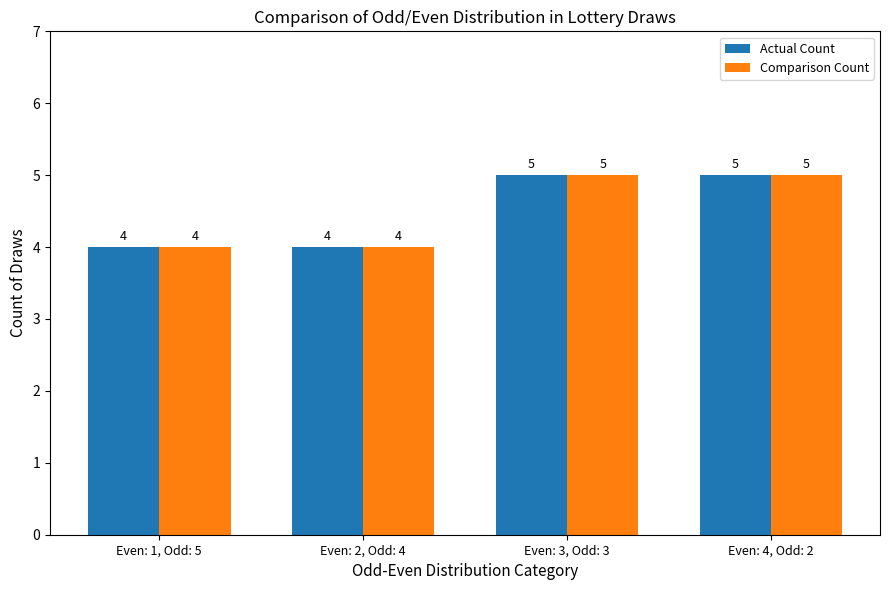

What position from the left is Even: 2, Odd: 4?

2